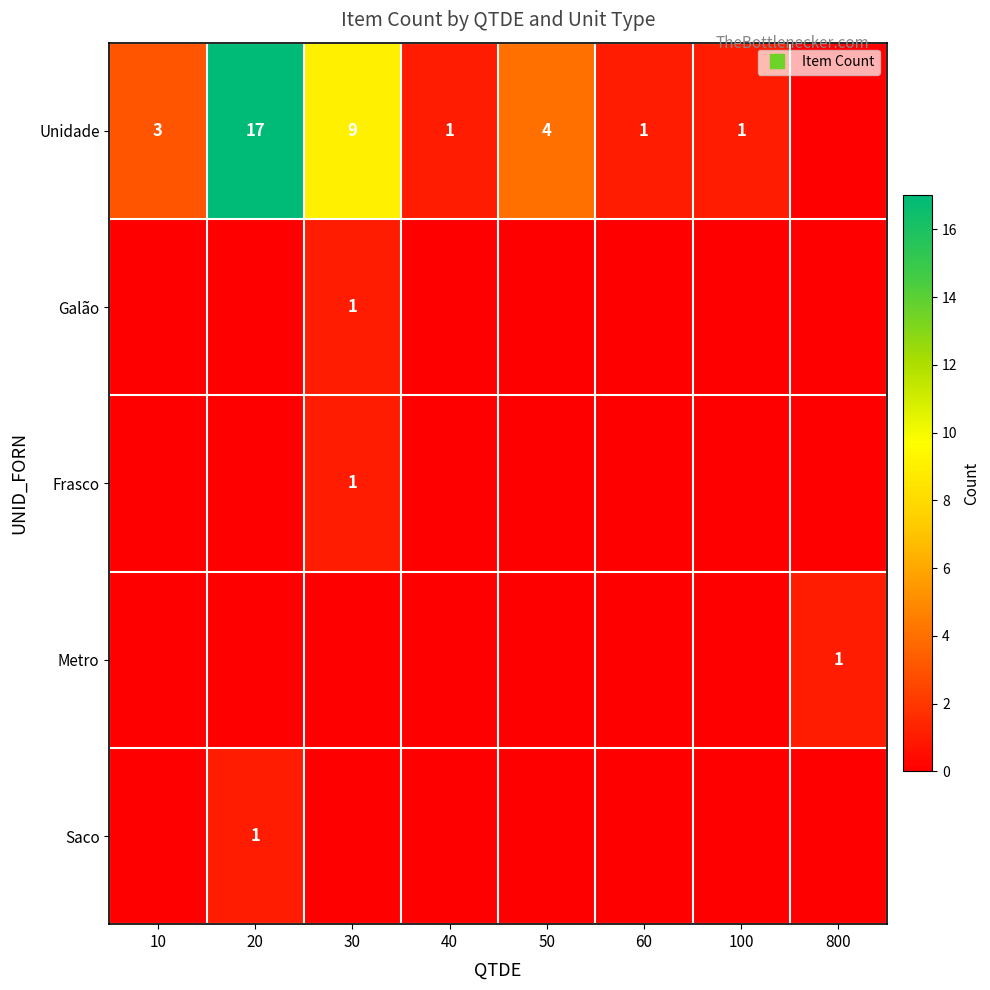

What is the difference between the maximum and minimum values in the Saco series?

1